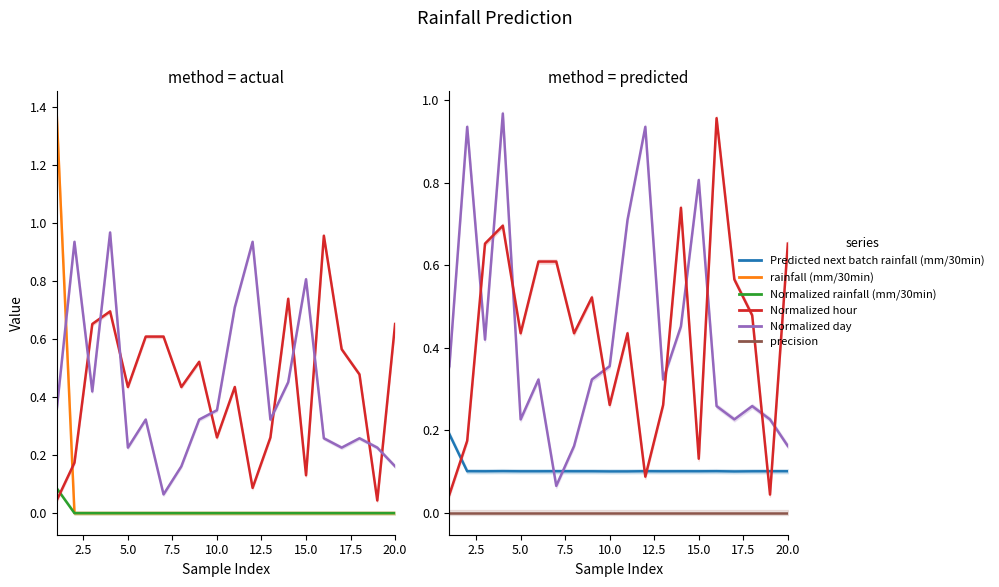

Reading left to right, what are all the values shown in this chart?

rainfall (mm/30min): 1.4	0.0	0.0	0.0	0.0	0.0	0.0	0.0	0.0	0.0	0.0	0.0	0.0	0.0	0.0	0.0	0.0	0.0	0.0	0.0
Normalized rainfall (mm/30min): 0.1	0.0	0.0	0.0	0.0	0.0	0.0	0.0	0.0	0.0	0.0	0.0	0.0	0.0	0.0	0.0	0.0	0.0	0.0	0.0
Normalized hour: 0.0	0.2	0.7	0.7	0.4	0.6	0.6	0.4	0.5	0.3	0.4	0.1	0.3	0.7	0.1	1.0	0.6	0.5	0.0	0.7
Normalized day: 0.4	0.9	0.4	1.0	0.2	0.3	0.1	0.2	0.3	0.4	0.7	0.9	0.3	0.5	0.8	0.3	0.2	0.3	0.2	0.2
Predicted next batch rainfall (mm/30min): 0.2	0.1	0.1	0.1	0.1	0.1	0.1	0.1	0.1	0.1	0.1	0.1	0.1	0.1	0.1	0.1	0.1	0.1	0.1	0.1
precision: 0.0	0.0	0.0	0.0	0.0	0.0	0.0	0.0	0.0	0.0	0.0	0.0	0.0	0.0	0.0	0.0	0.0	0.0	0.0	0.0